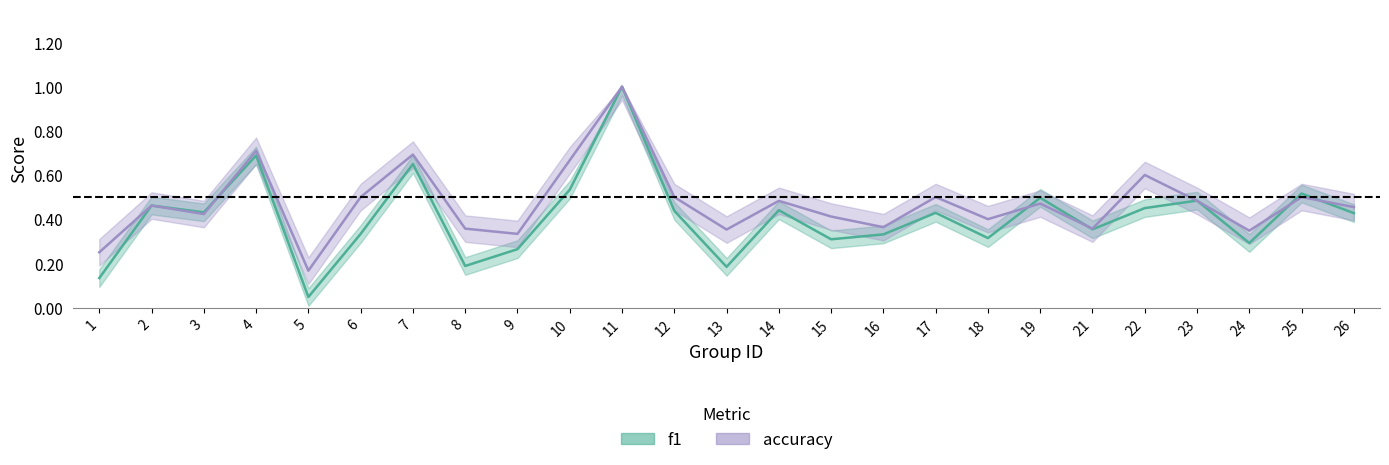

Rank the series by their maximum value, from lowest to highest.

f1, accuracy